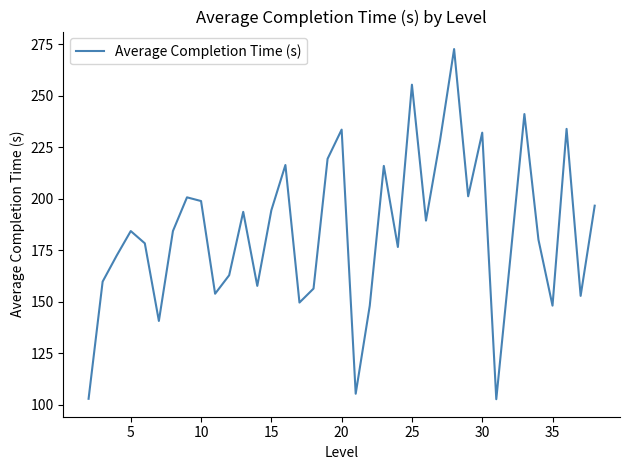

What is the greatest value displayed?

272.6